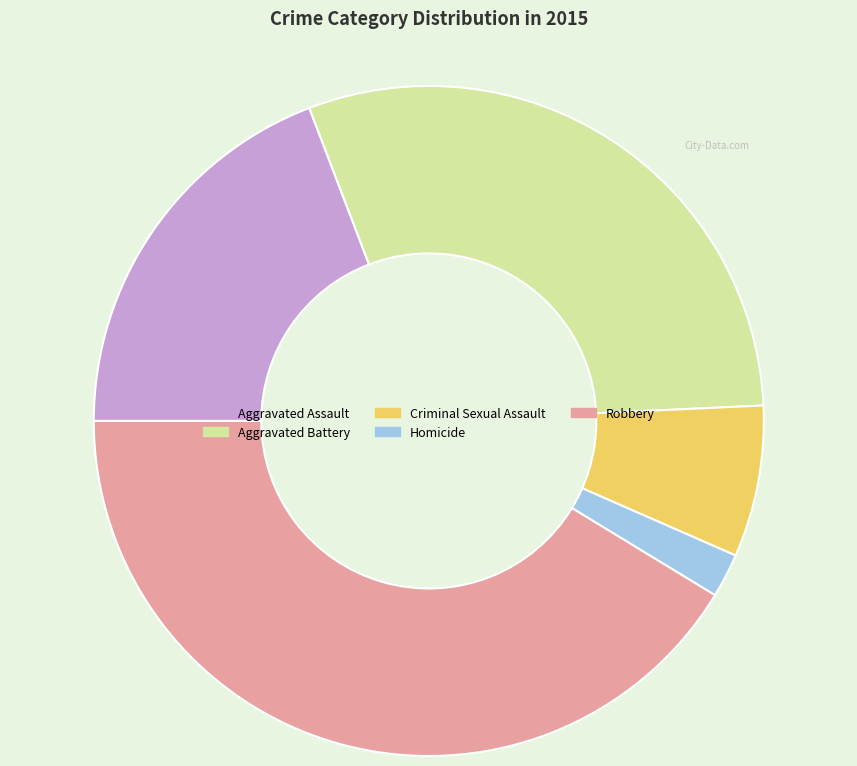

Rank the categories by value from lowest to highest.

Homicide, Criminal Sexual Assault, Aggravated Assault, Aggravated Battery, Robbery